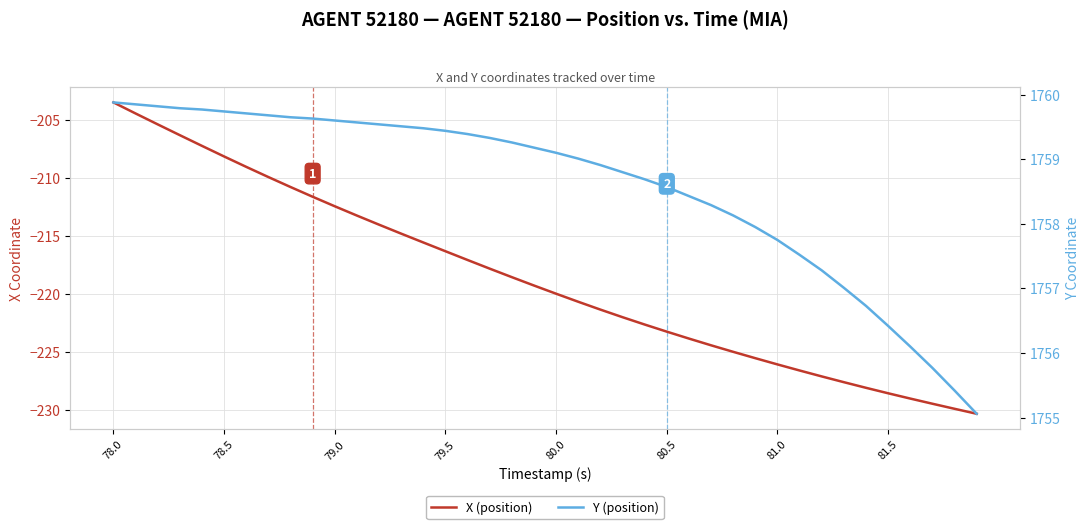

True or false: X (position) and Y (position) intersect in this chart.

False